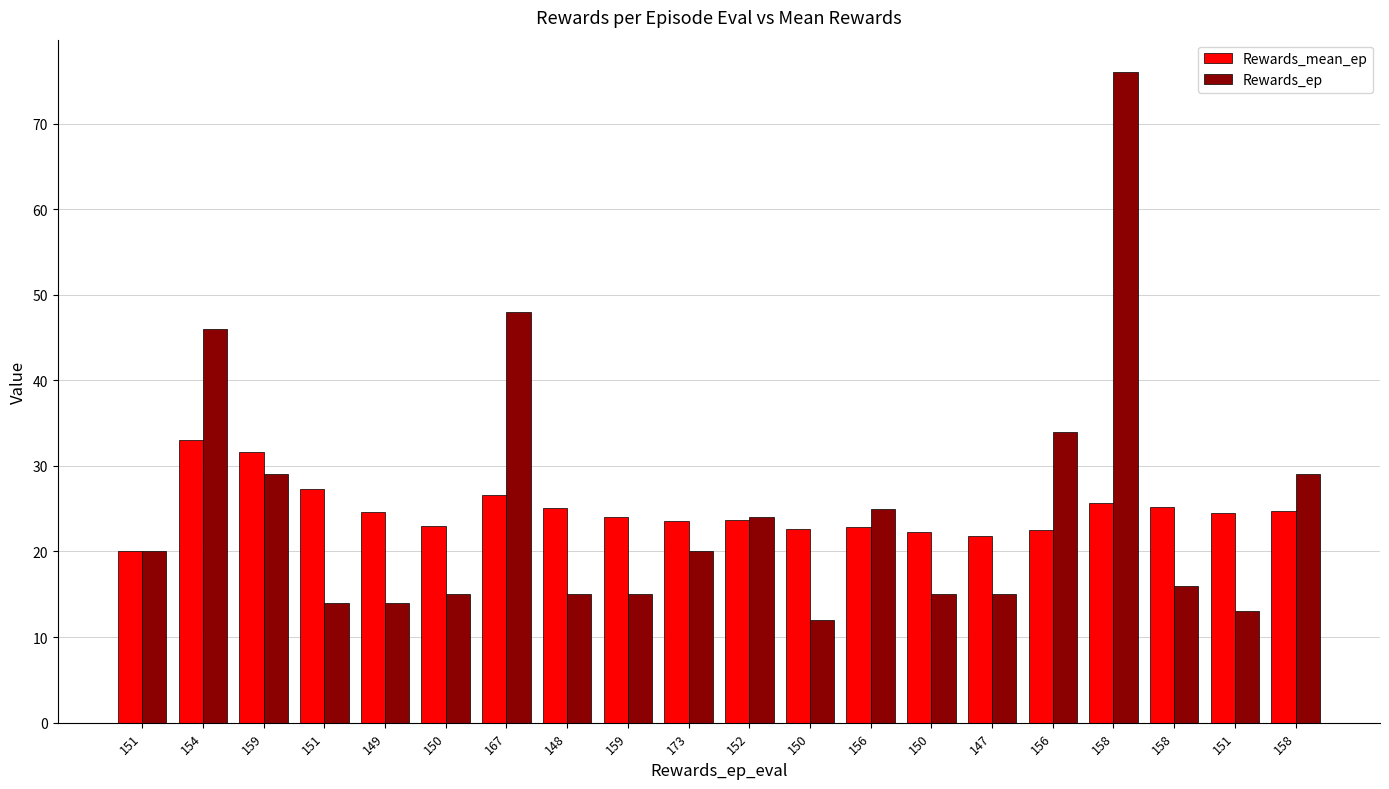

Which has a higher value, 173 or 150?

173